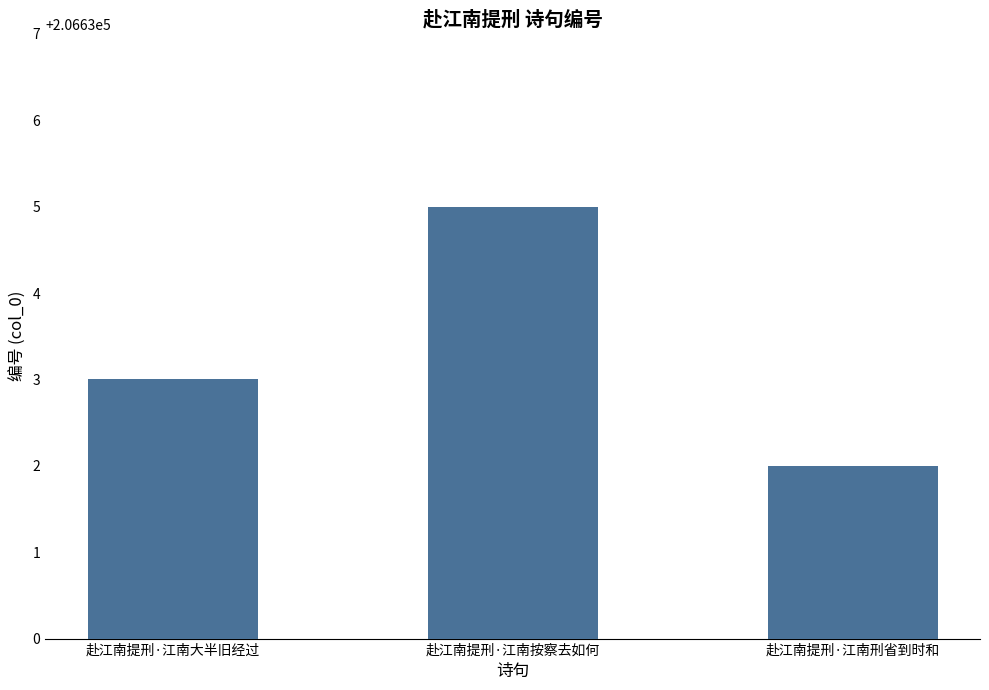

What is the label of the 3rd bar from the left?

赴江南提刑·江南刑省到时和